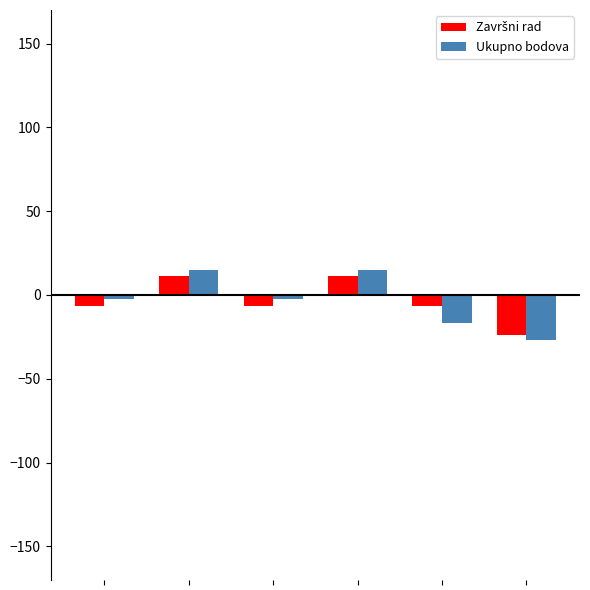

What is the average value of the Ukupno bodova series?

-3.0